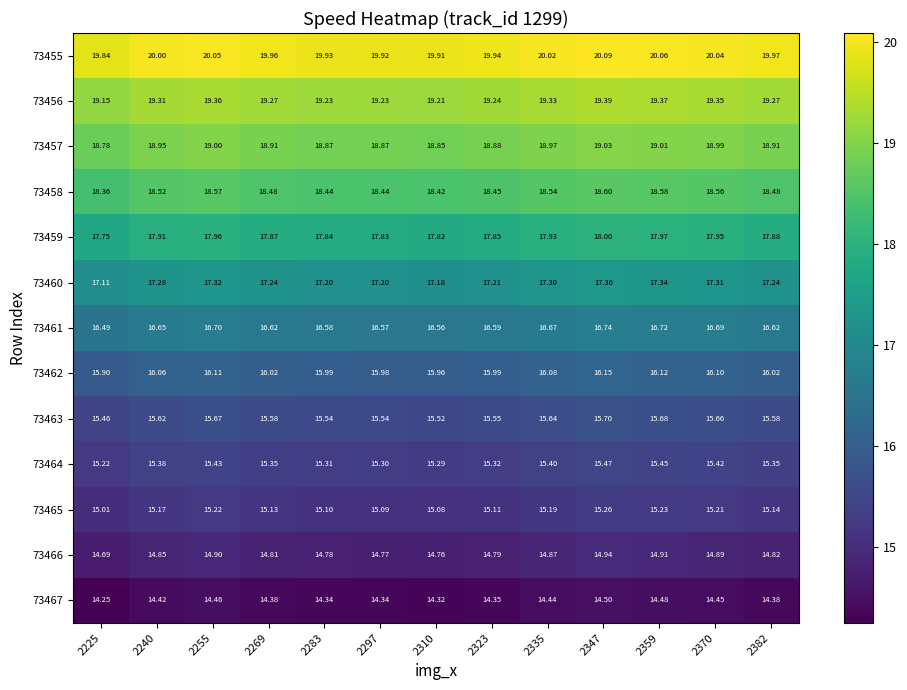

Count the number of data series in this chart.

13